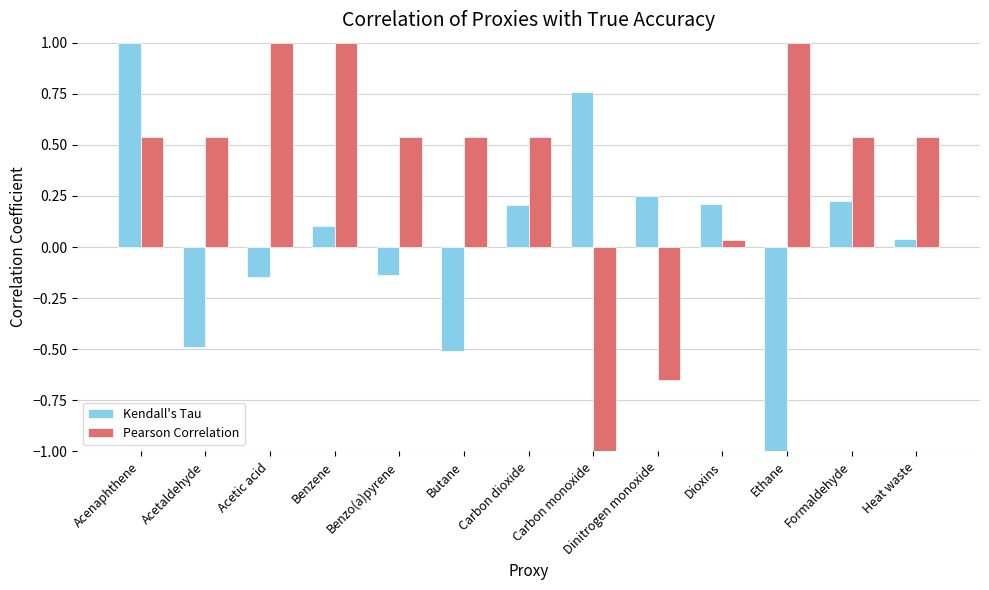

What is the label of the 5th bar from the left?

Benzo(a)pyrene